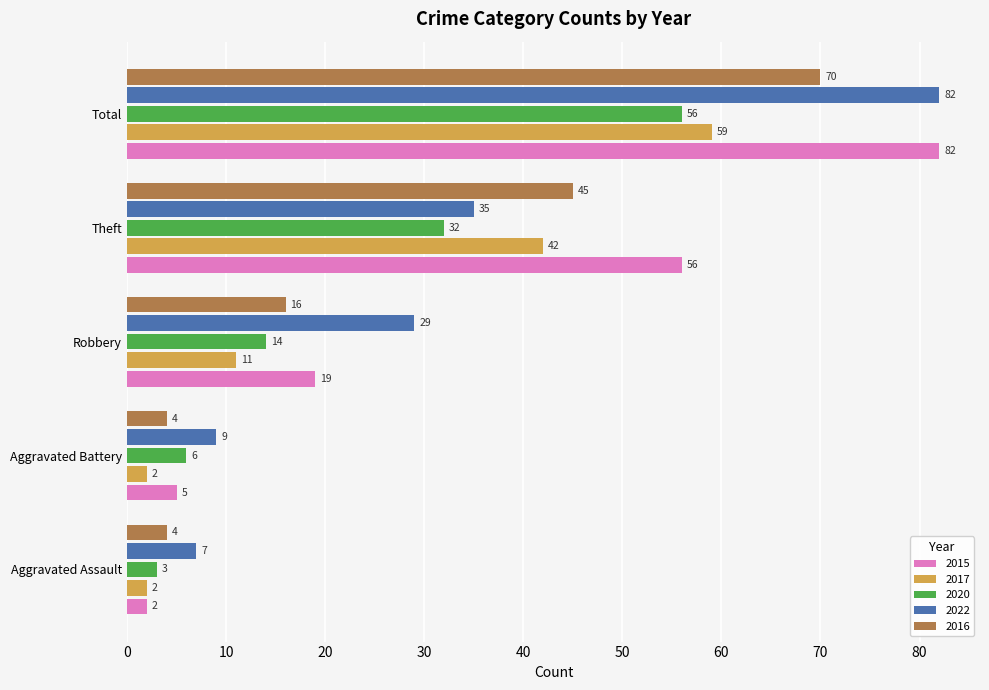

What is the highest value of the 2016 series?

70